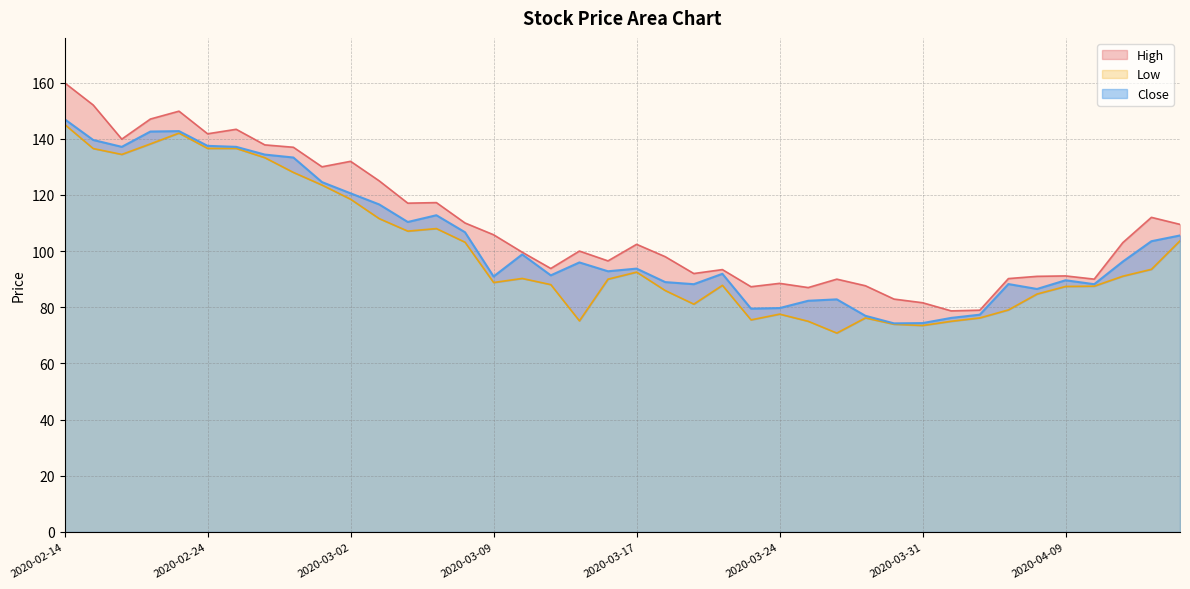

Is the value of High at 2020-03-06 greater than the value of Low at 2020-03-19?

Yes